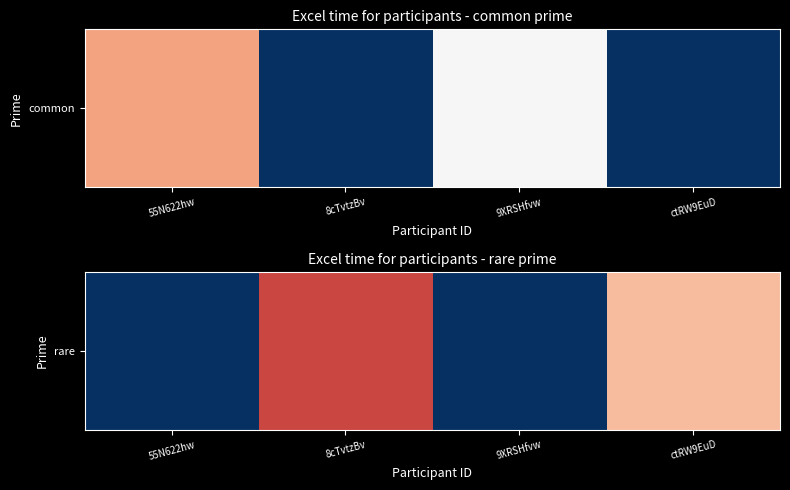

How many positive values are there?

2